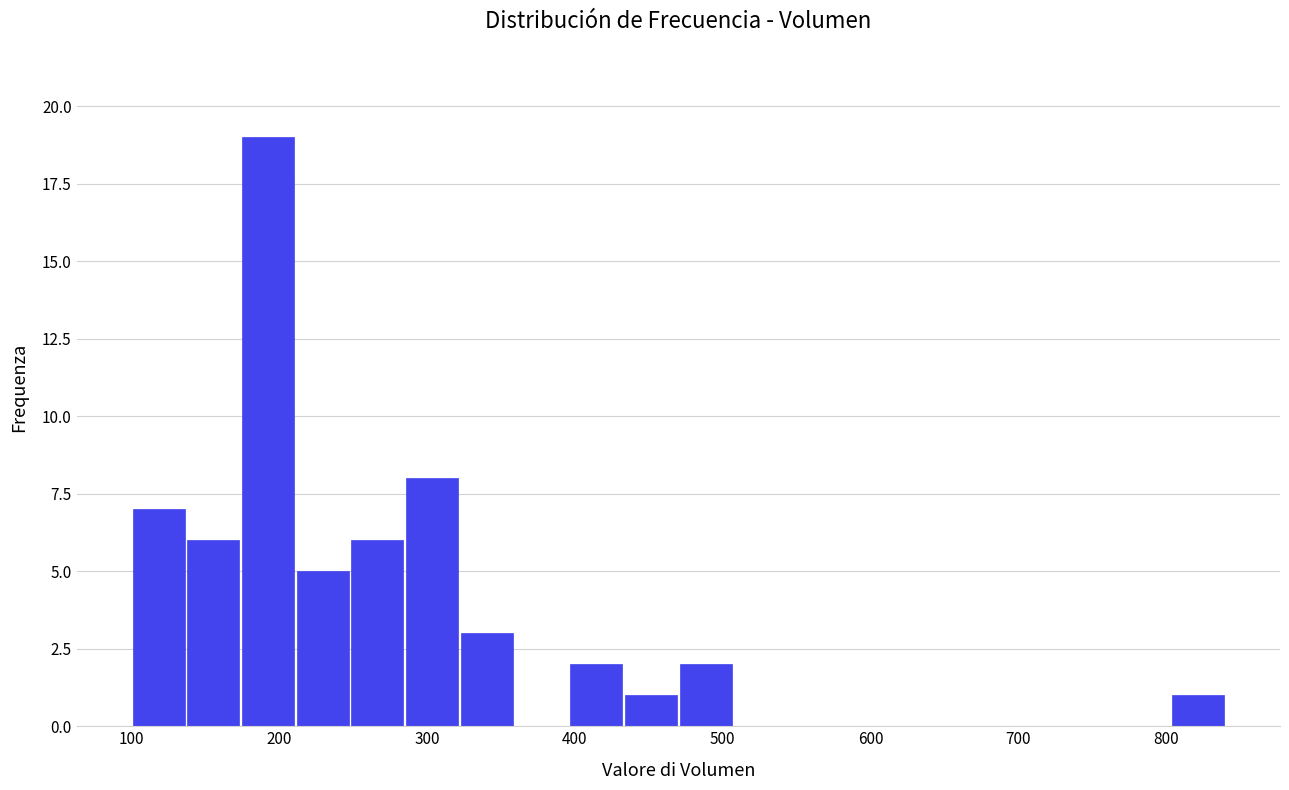

Around what value on the x-axis is the tallest bar? Give the approximate position of its centre, as read against the axis.

190